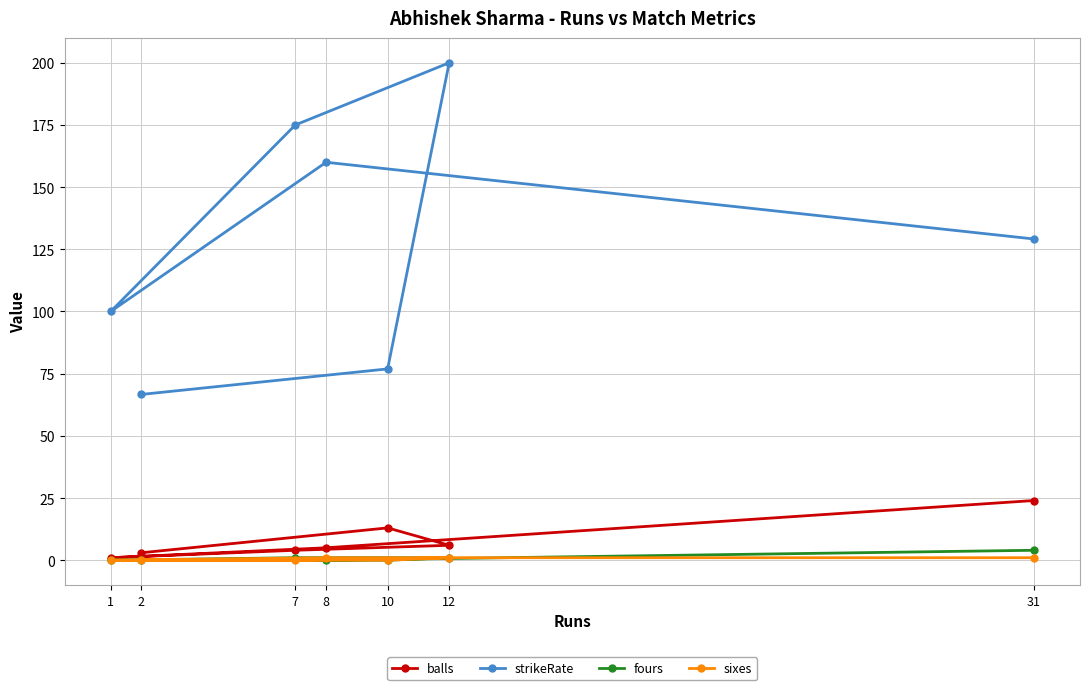

How many distinct data groups are displayed?

4